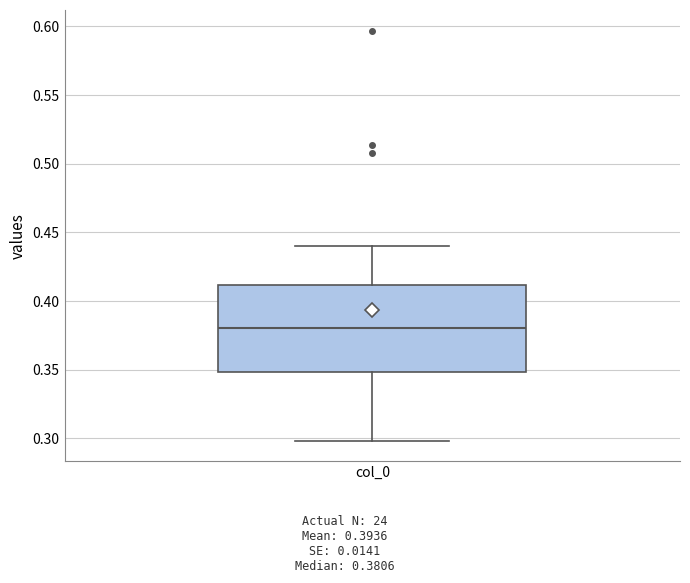

Read this box plot against the y-axis: the position of the median line, the range covered by the box, and the ends of both whiskers. The values are not printed on the chart, so give them approximately, as read against the axis.

median 0.38, box 0.35 to 0.41, whiskers 0.30 to 0.44